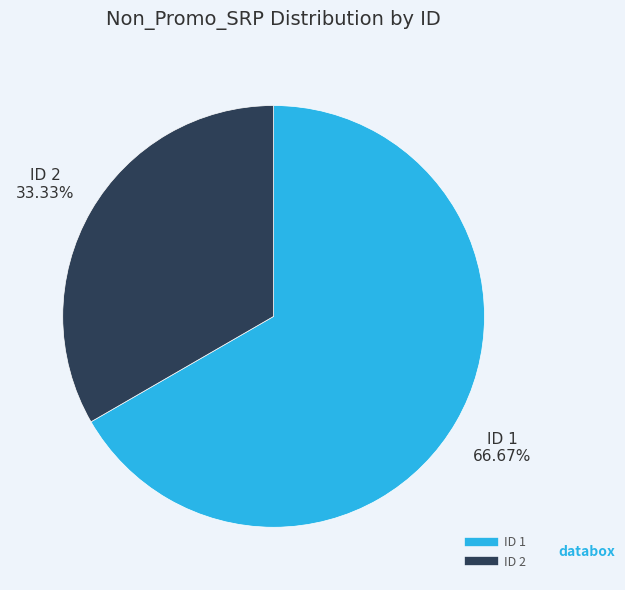

Does any single category account for the majority?

Yes